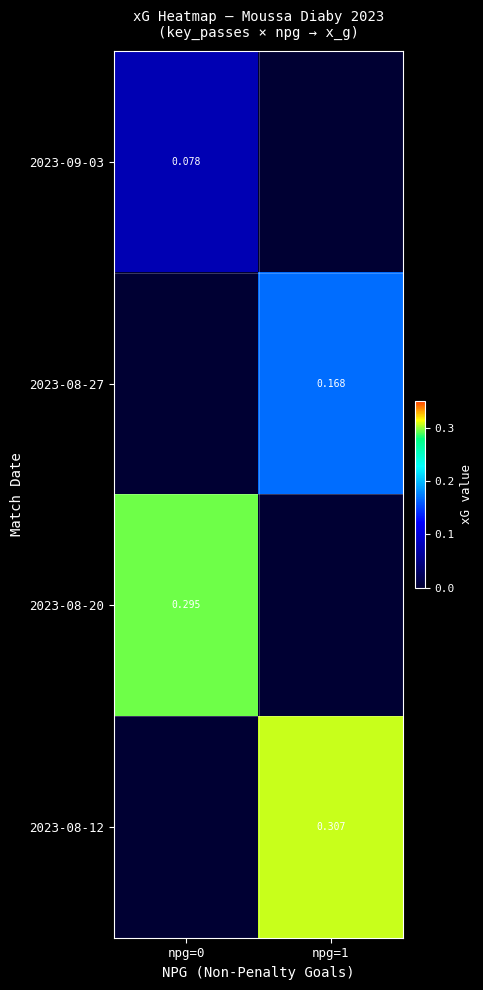

Is the value of 2023-09-03 at npg=0 greater than the value of 2023-08-27 at npg=1?

No